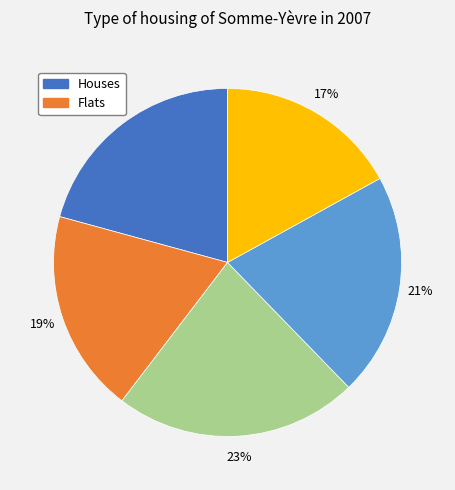

To the nearest percent, what is the average slice percentage?

20%